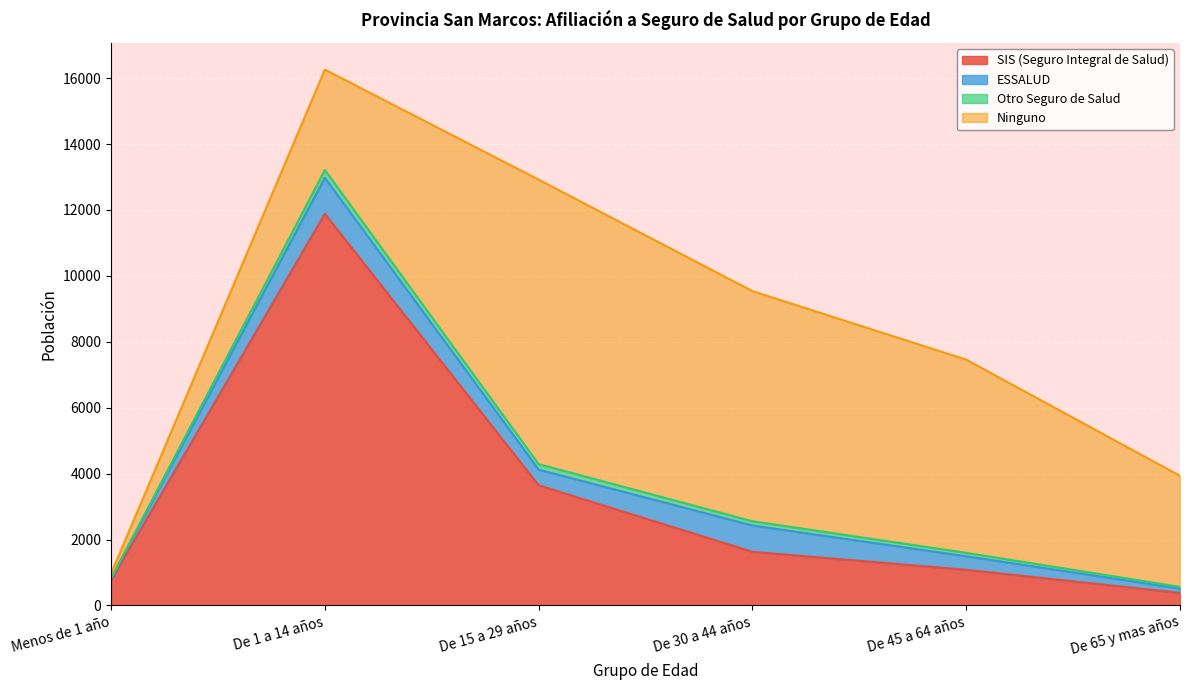

Which category has the lowest value in the SIS (Seguro Integral de Salud) series?

De 65 y mas años